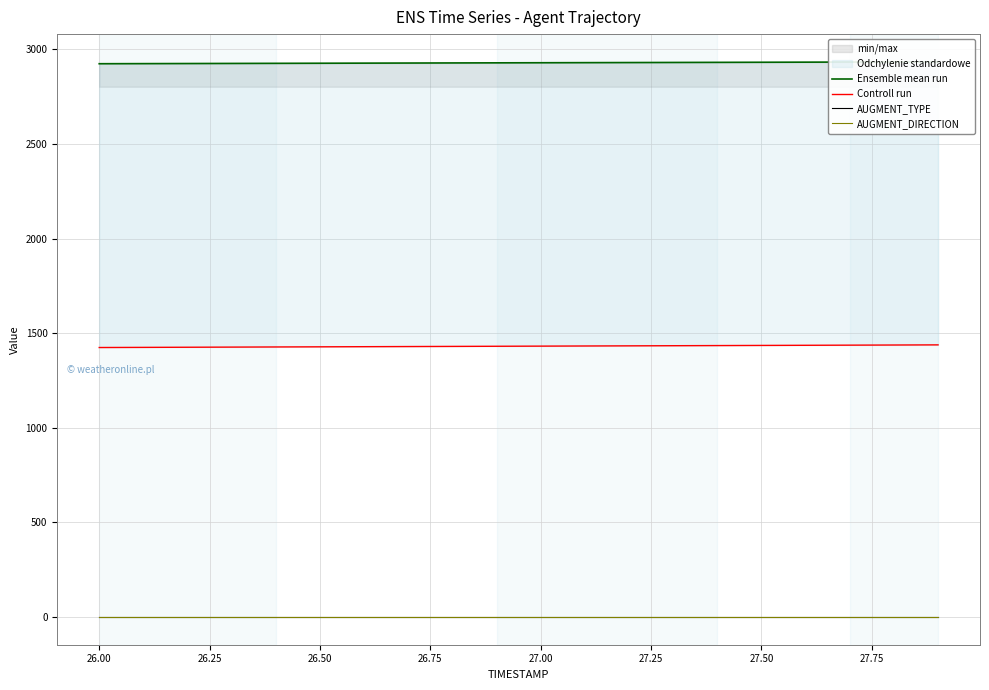

Does the chart have visible grid lines?

Yes